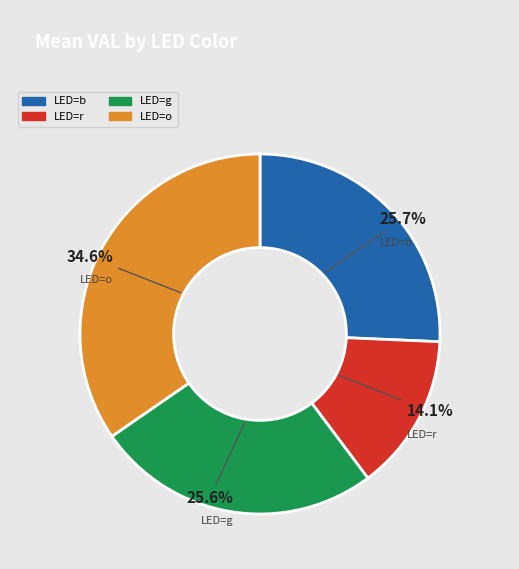

Is there any slice that represents more than half of the pie?

No